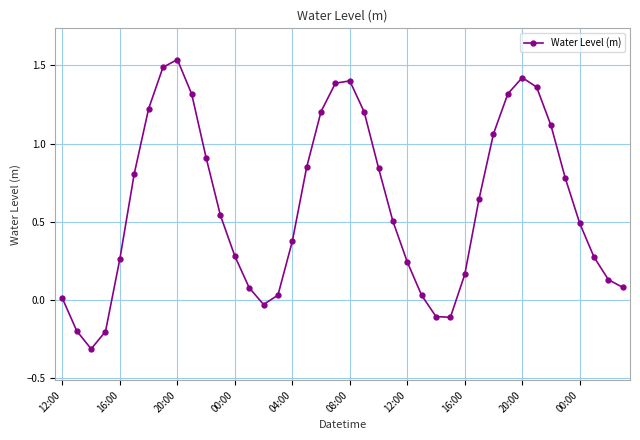

What is the minimum value shown in the chart?

-0.3